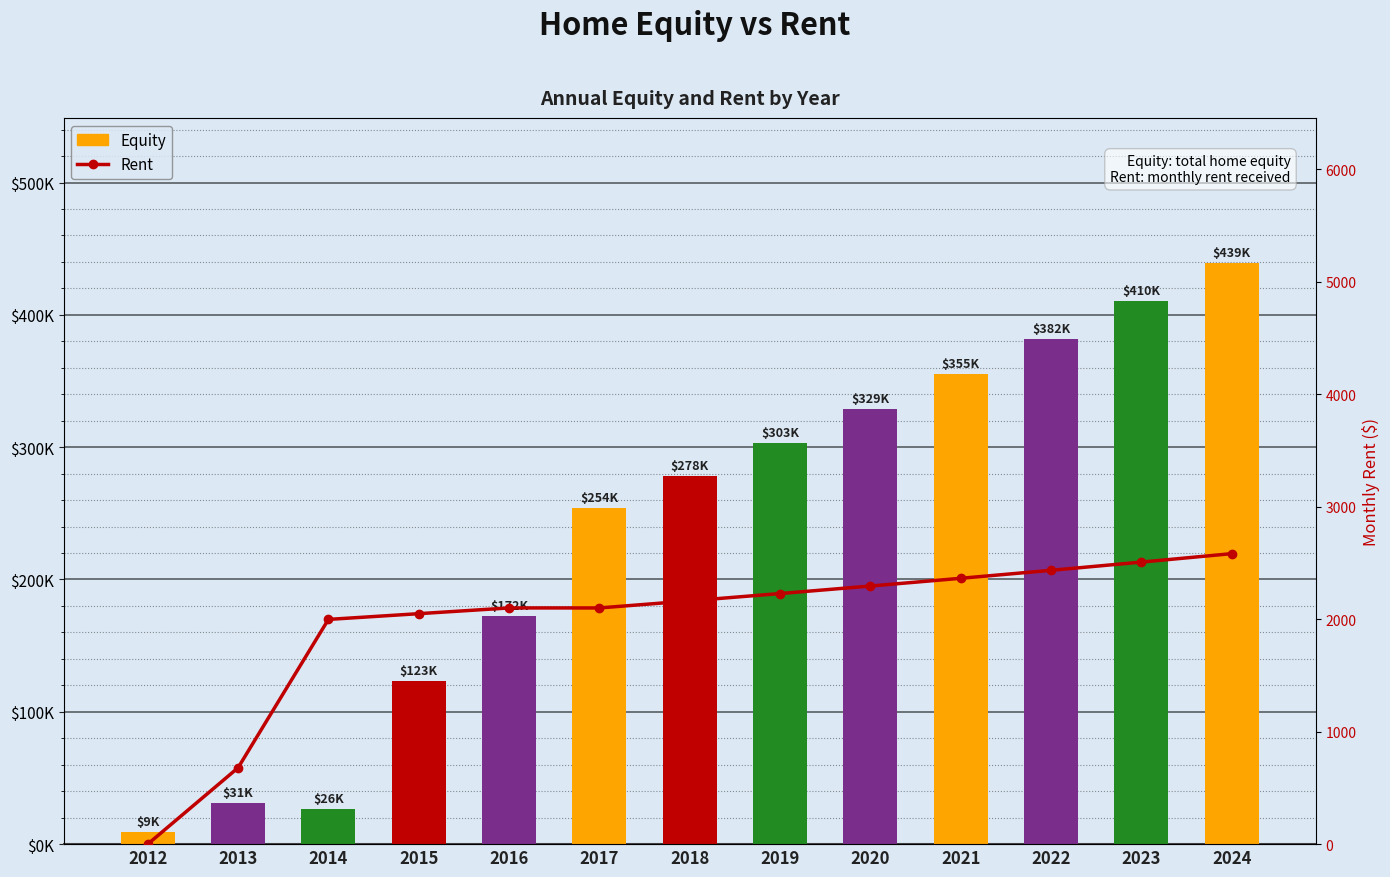

The Equity series shows 354956.9 at 2021. True or false?

True